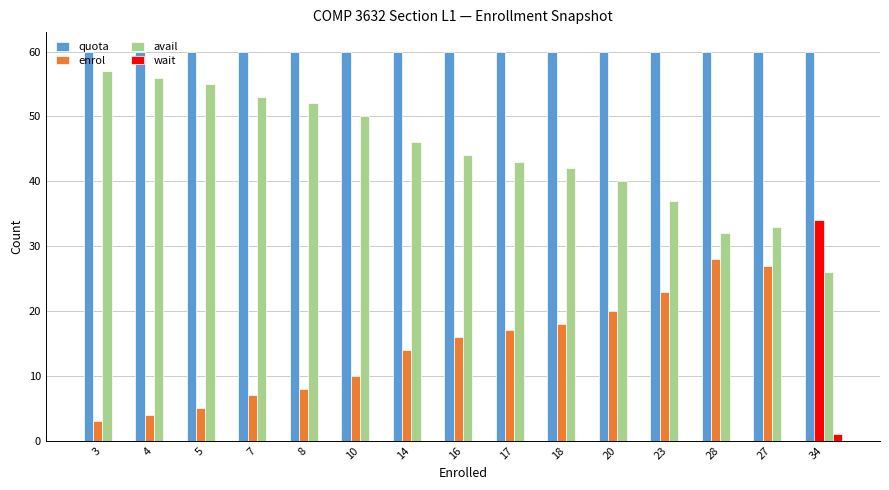

How many categories are shown in the chart?

15